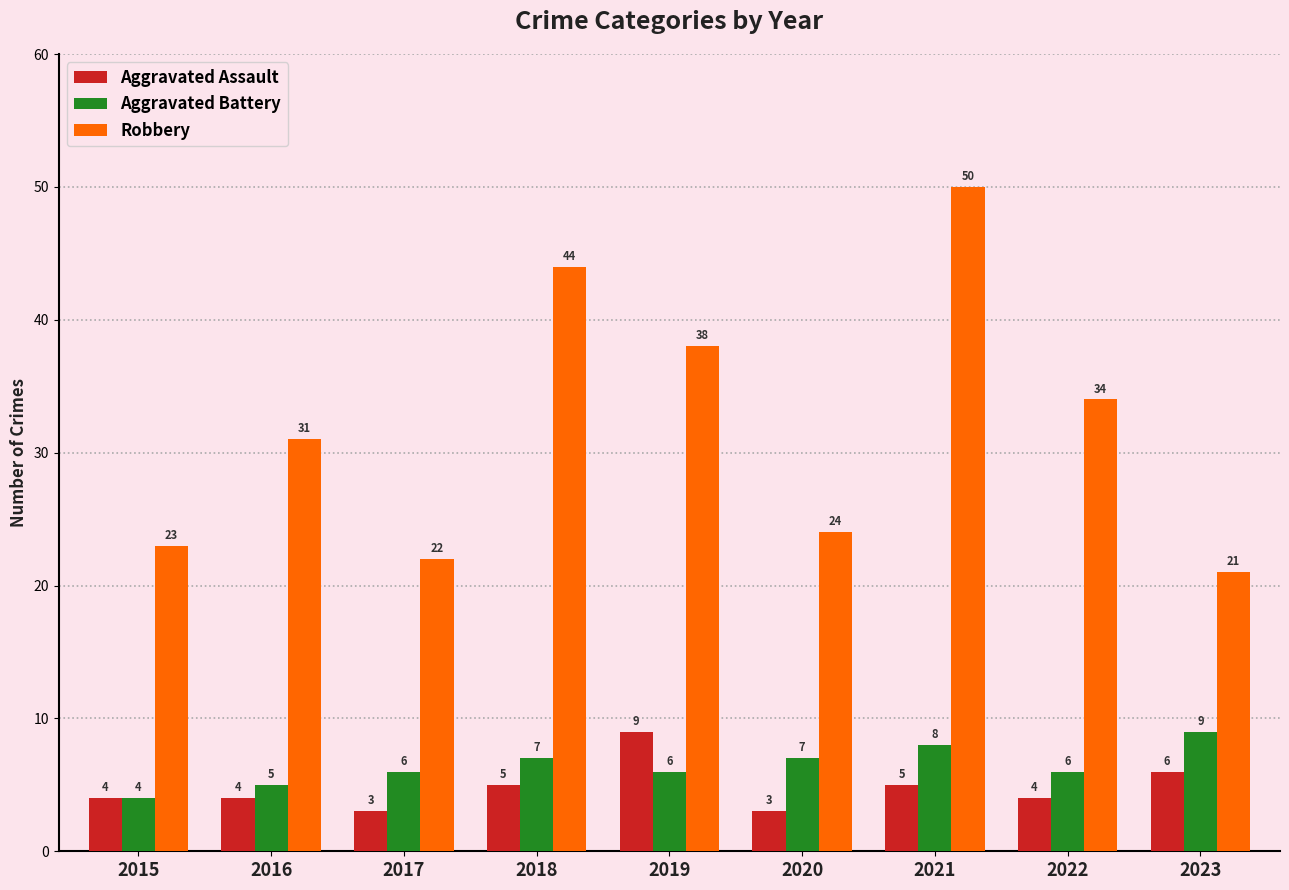

What is the minimum value for Robbery?

21